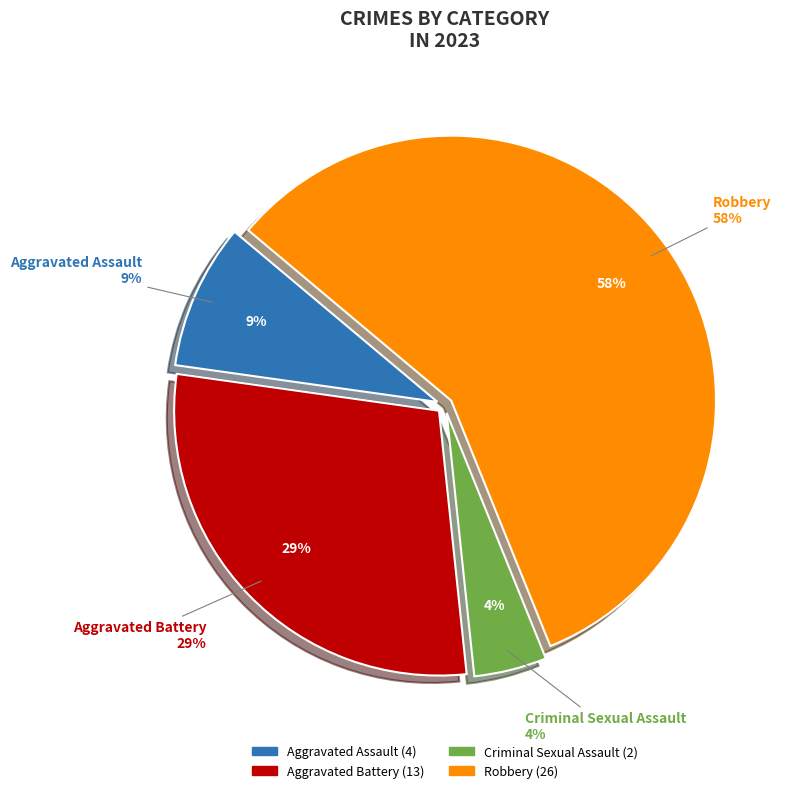

Does Robbery account for over 50% of the chart?

Yes